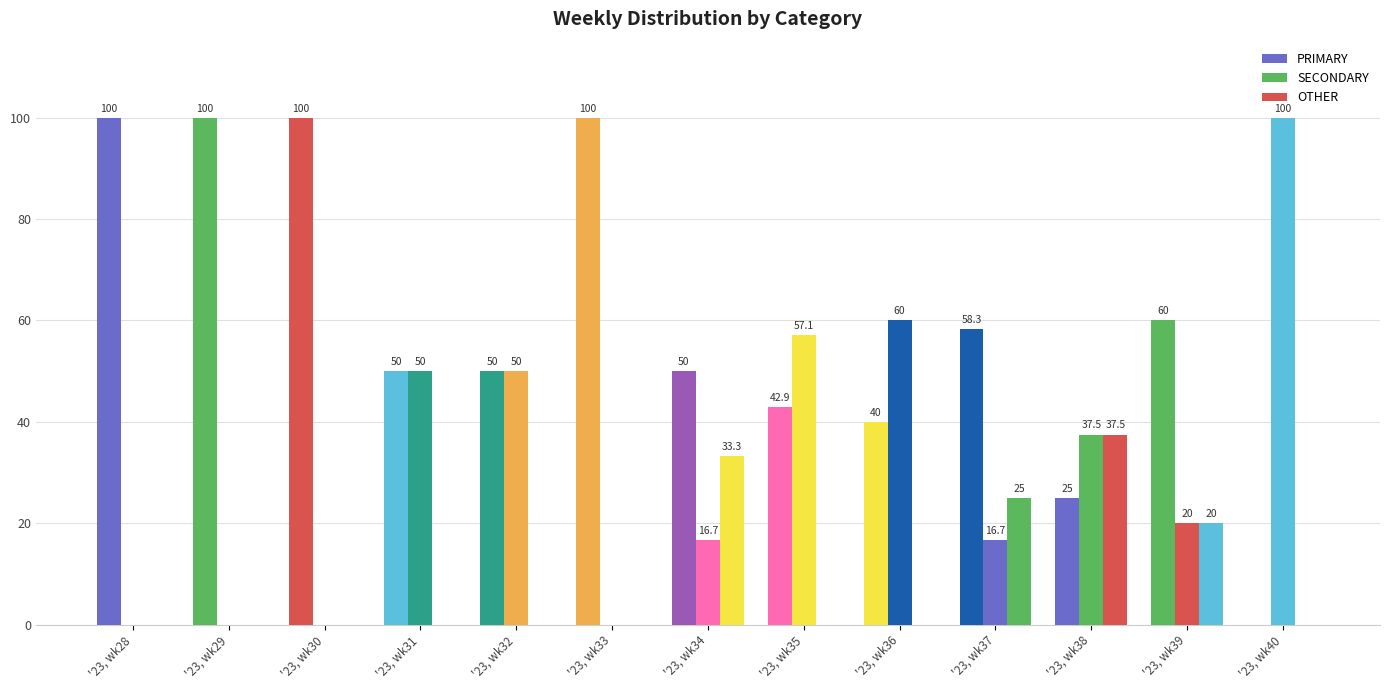

At '23, wk34, list the series in order from largest to smallest.

PRIMARY, OTHER, SECONDARY